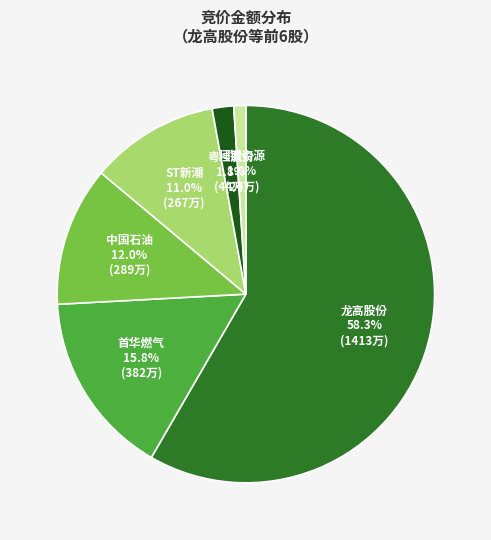

Which slice is the largest?

龙高股份